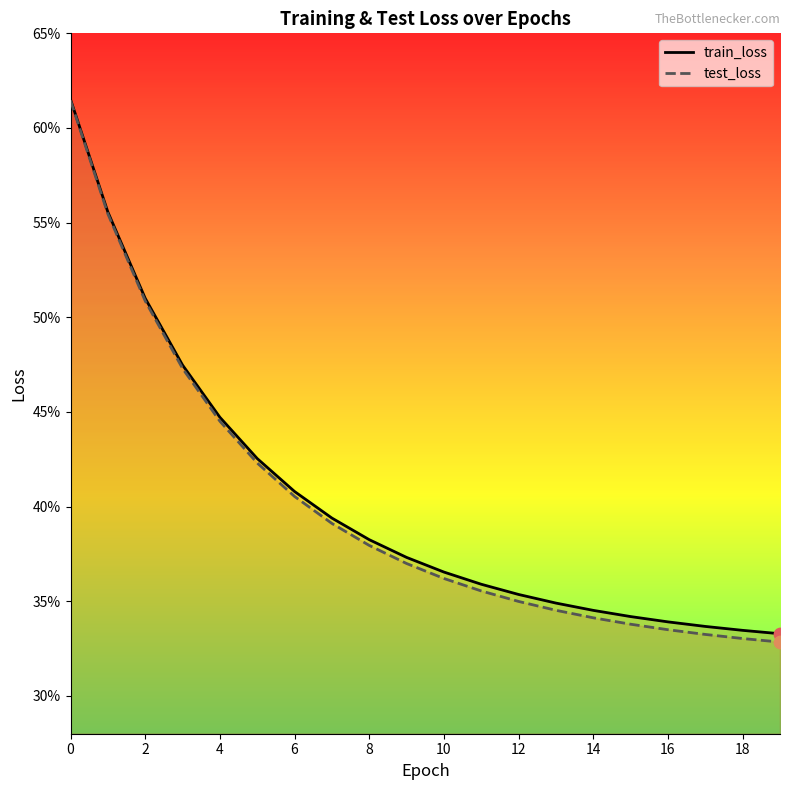

What are all the series names shown in the legend?

train_loss, test_loss